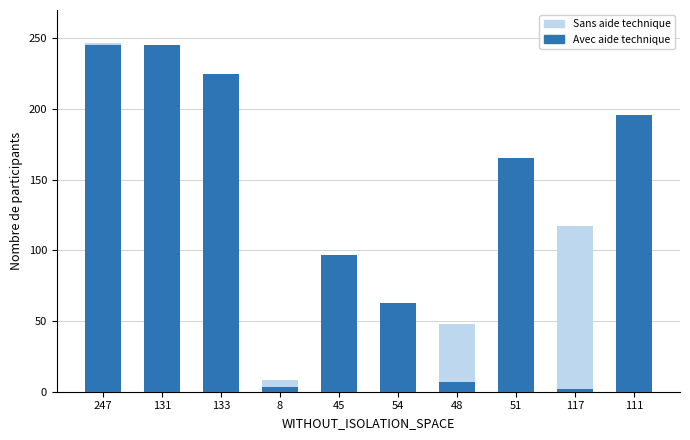

True or false: Avec aide technique has a value of 165 at 51.

True